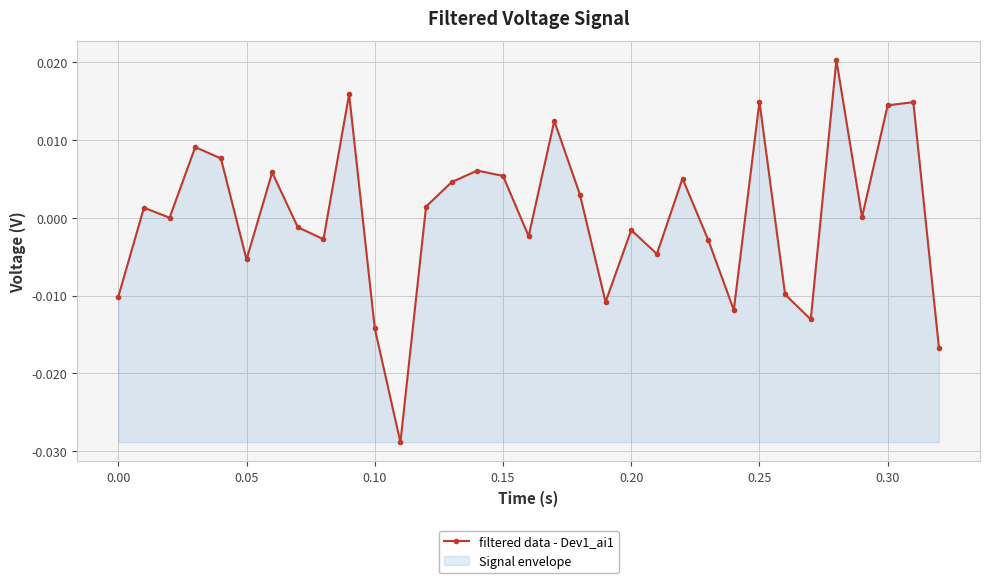

How many negative values are there?

15